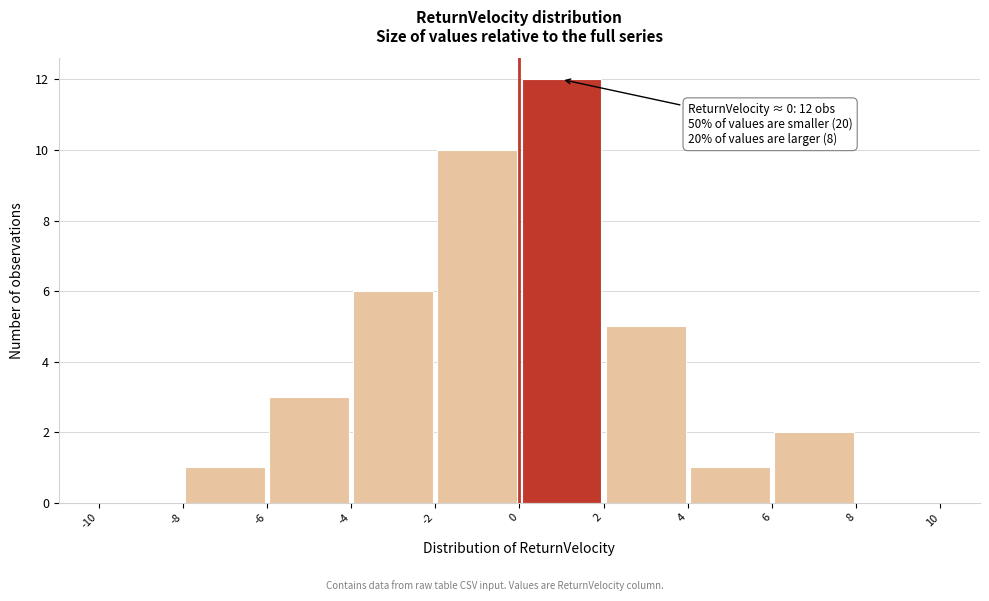

Over which range of the x-axis is the bar tallest?

0 to 2